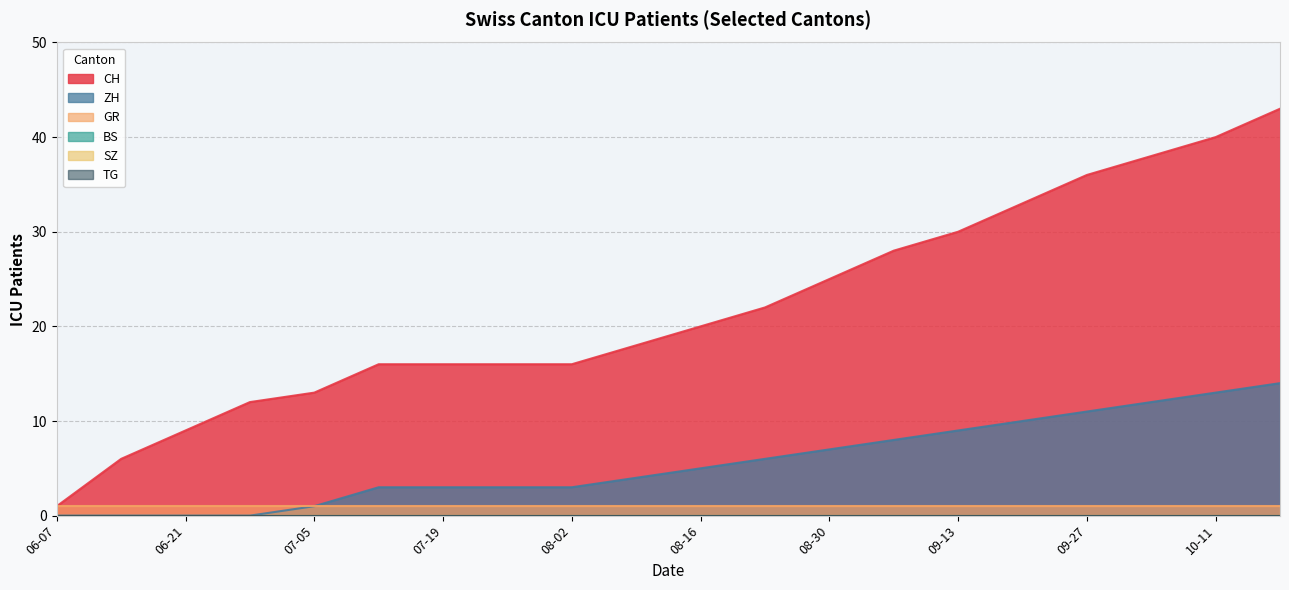

True or false: CH and GR cross at least once.

False